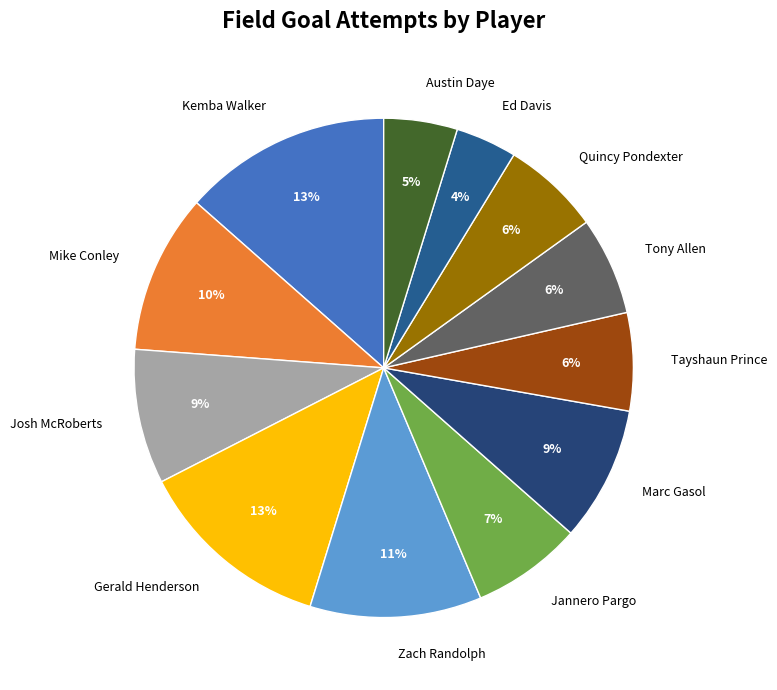

To the nearest percent, what is the average slice percentage?

8%